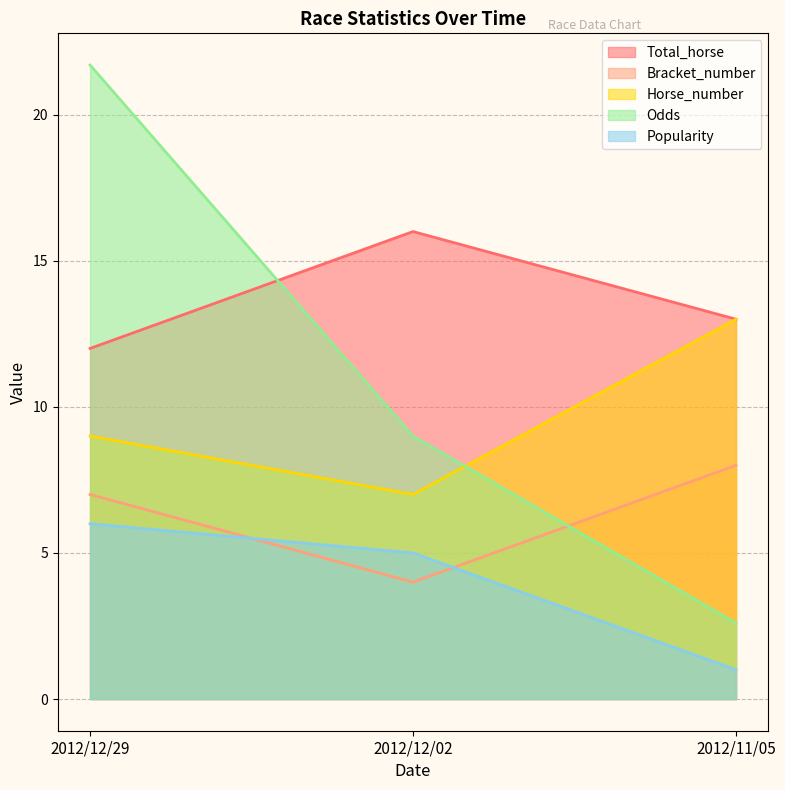

At which label does Bracket_number reach its peak?

2012/11/05